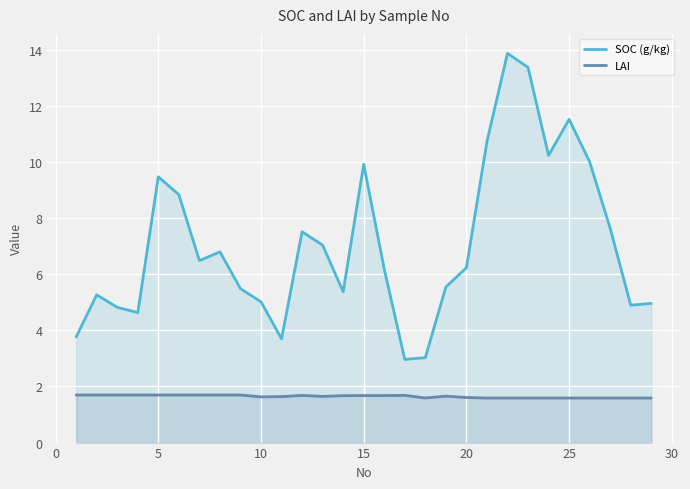

What is the value of the SOC (g/kg) point at the 5th from the left?

9.5